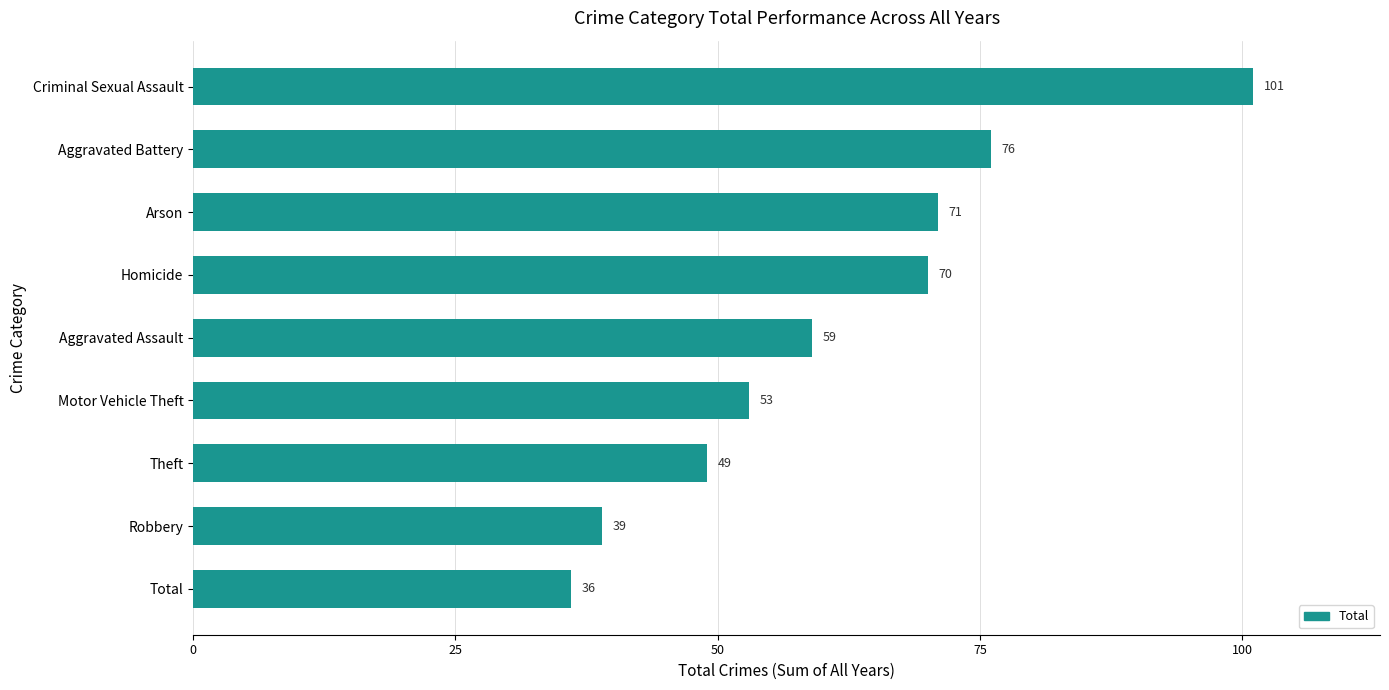

What is the change in value from Theft to Homicide?

+21